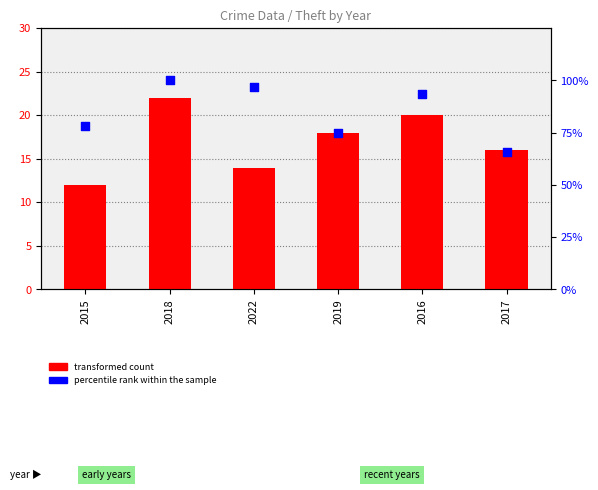

What is the total value across all series at 2017?

81.6